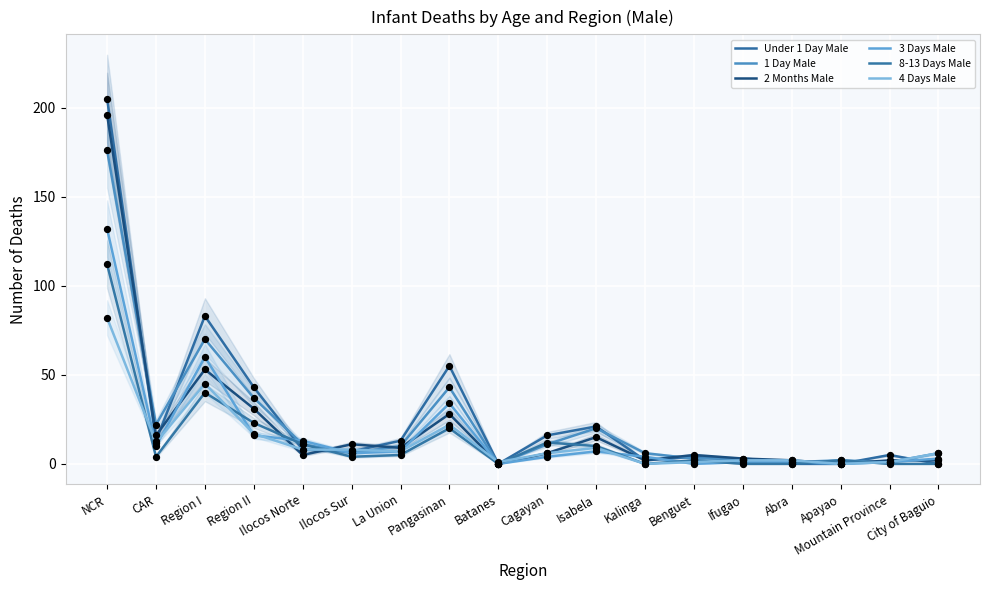

Which series has the largest Y range (max minus min)?

Under 1 Day Male